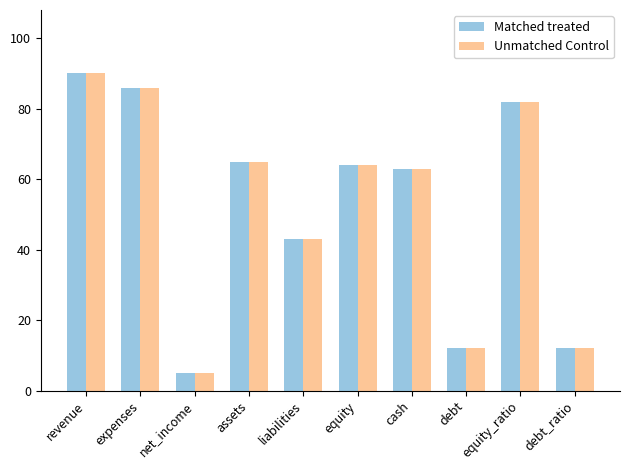

At which category is the sum across all series the highest?

revenue